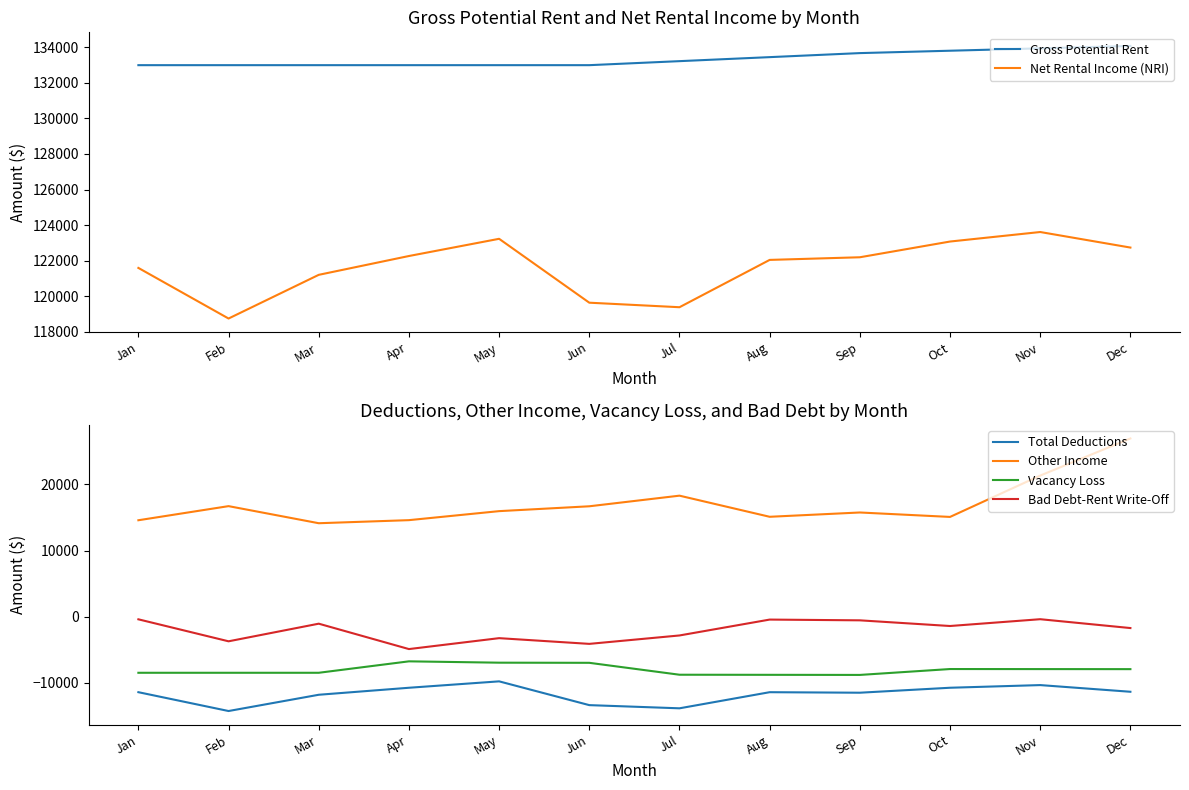

What is the spread (max minus min) of values at Feb?

147260.4